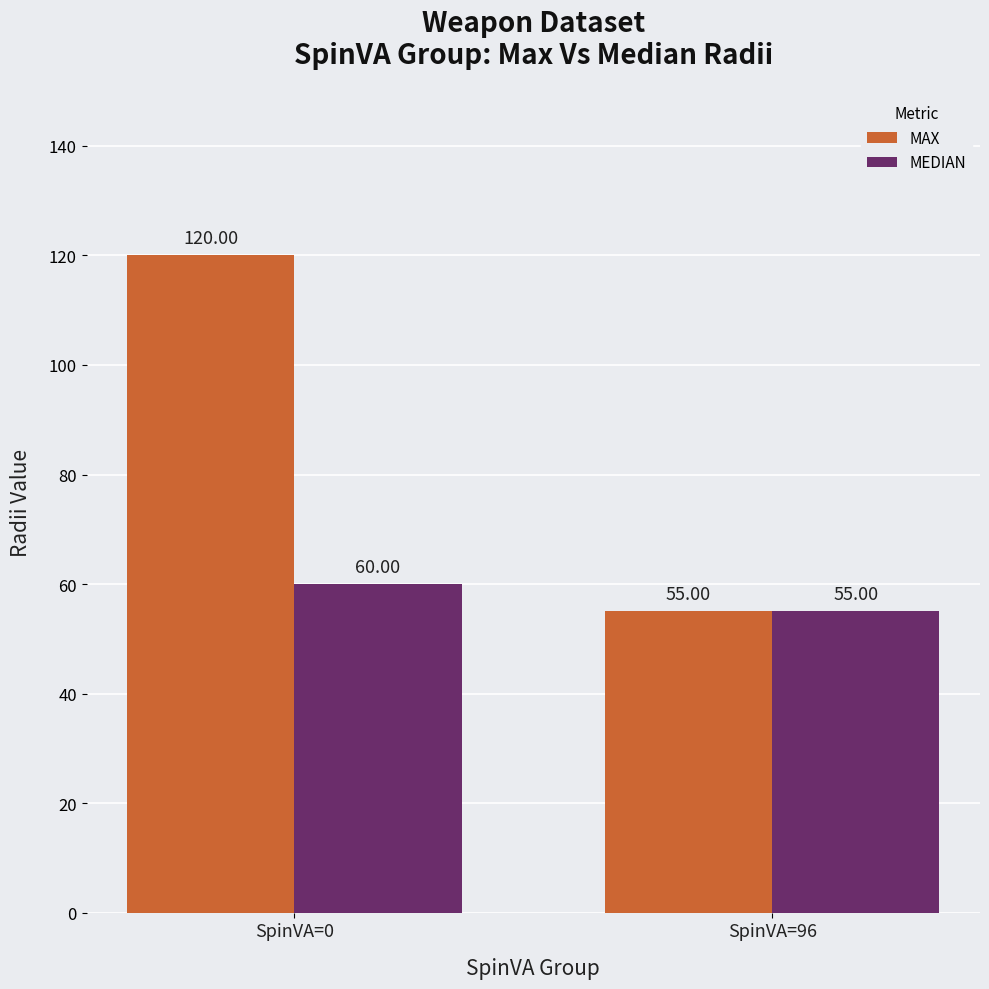

Where is MEDIAN nearest to the value 57?

SpinVA=96